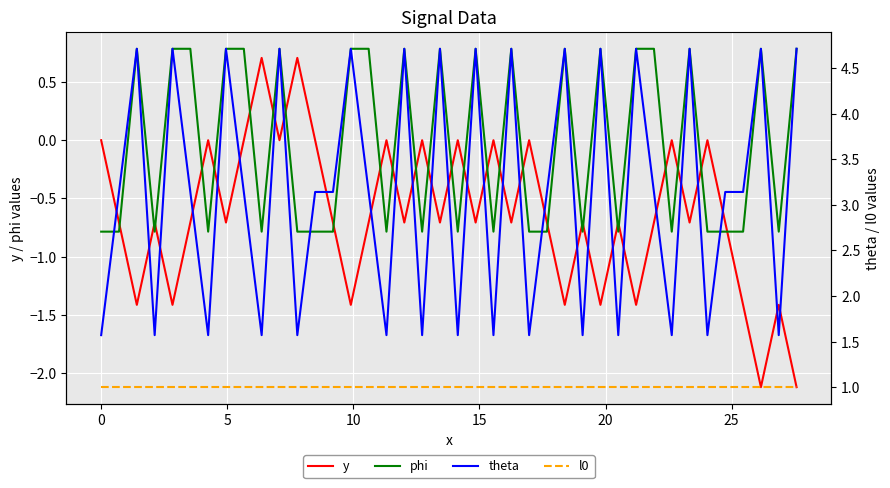

How many lines are shown in the chart?

4